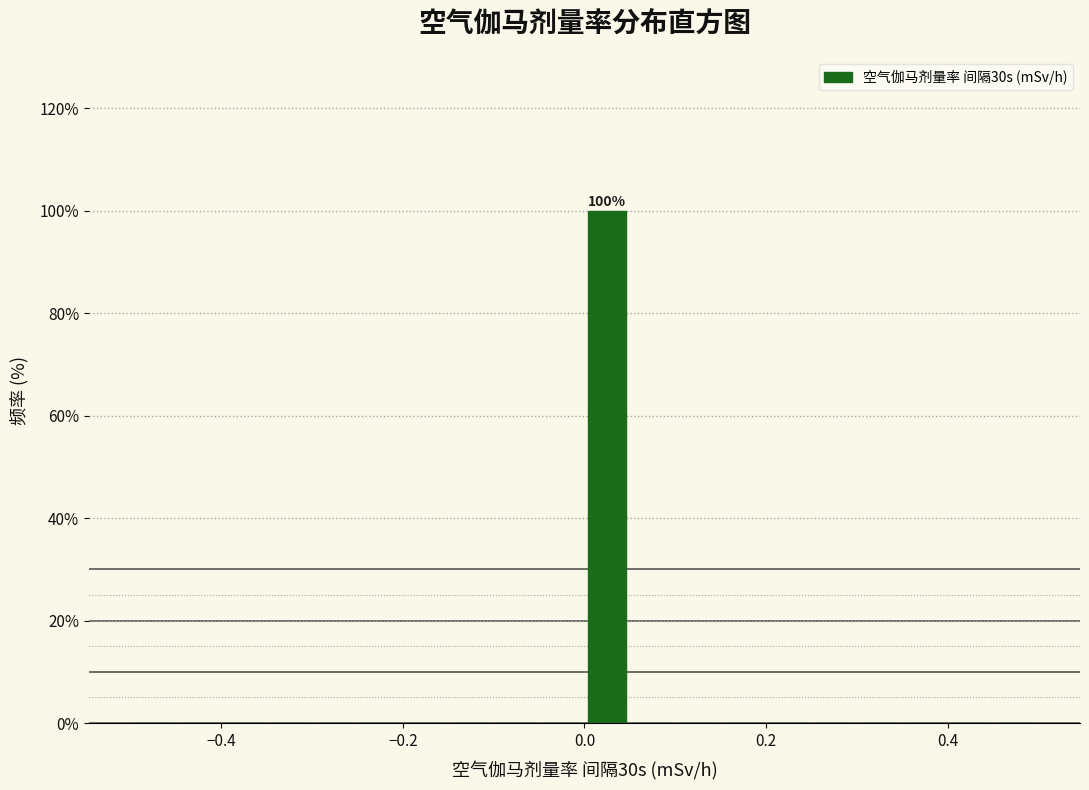

Read against the x-axis, roughly where is the centre of the tallest bar?

0.02